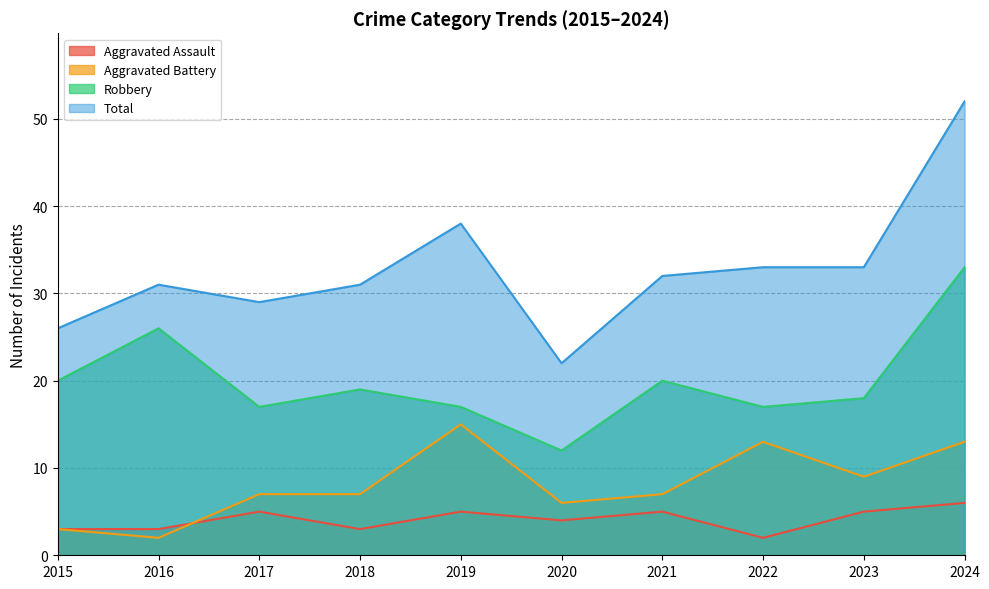

True or false: Total has a value of 9 at 2020.

False